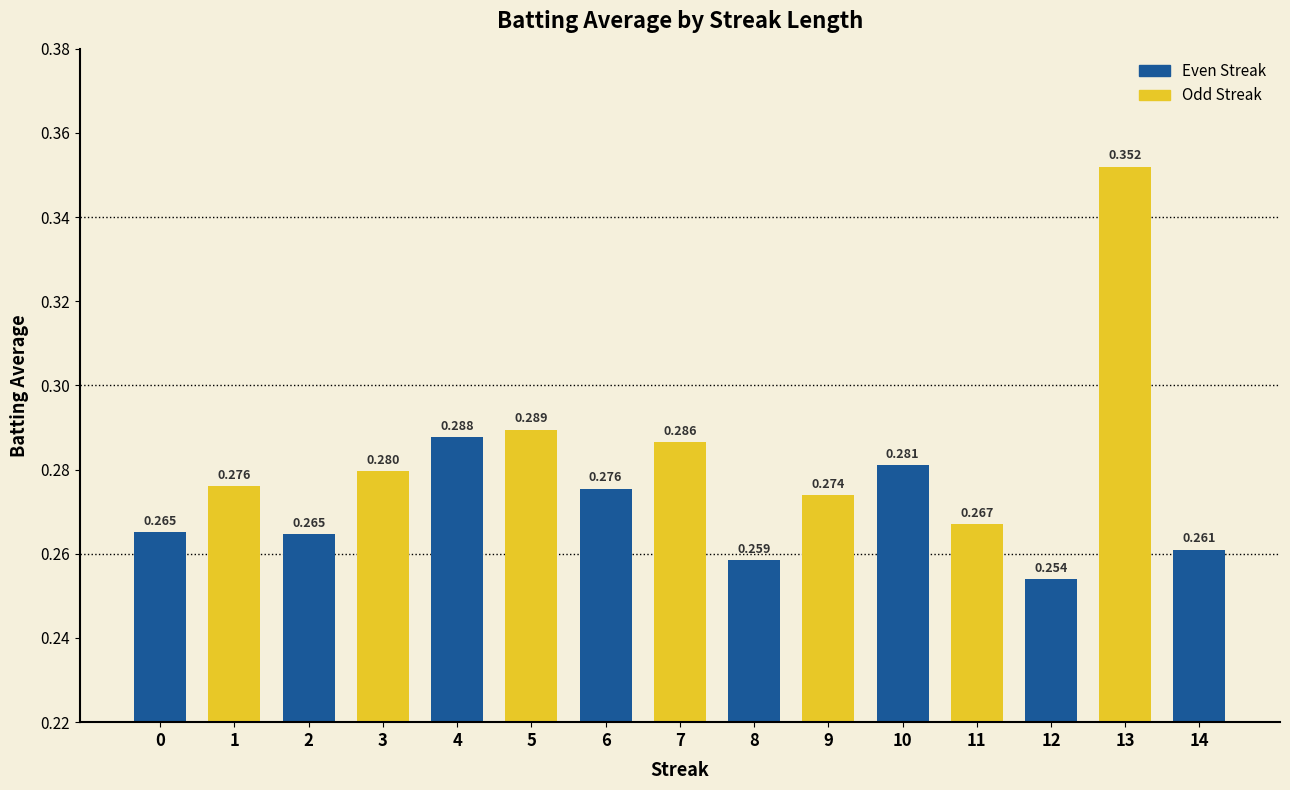

Which label corresponds to the largest value in the chart?

13